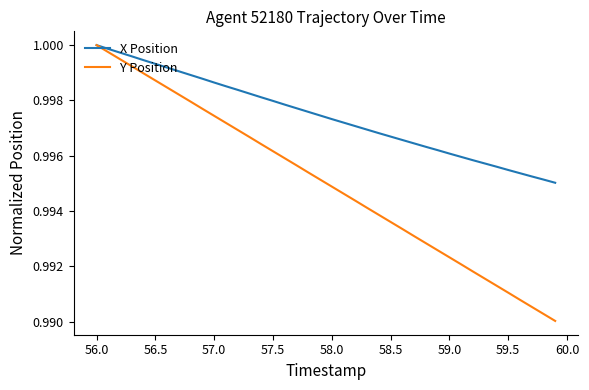

Rank the series by their average value, from lowest to highest.

Y Position, X Position